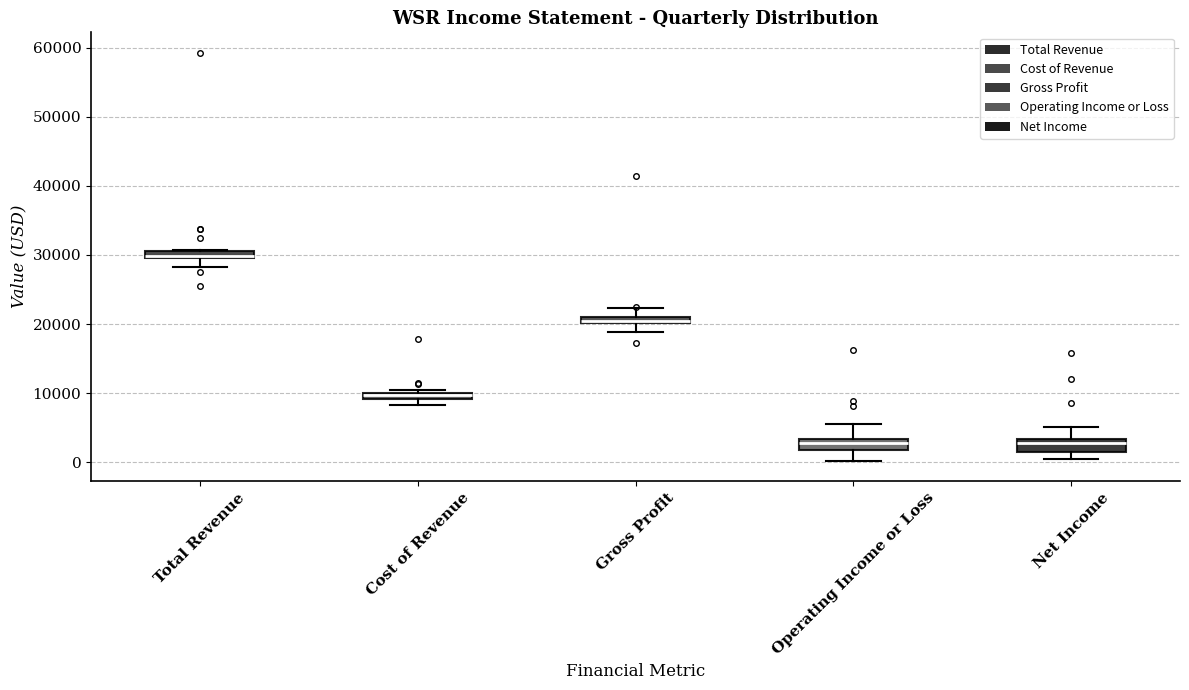

Where is the upper edge of the box for Cost of Revenue on the y-axis? The values are not printed on the chart, so give them approximately, as read against the axis.

10000